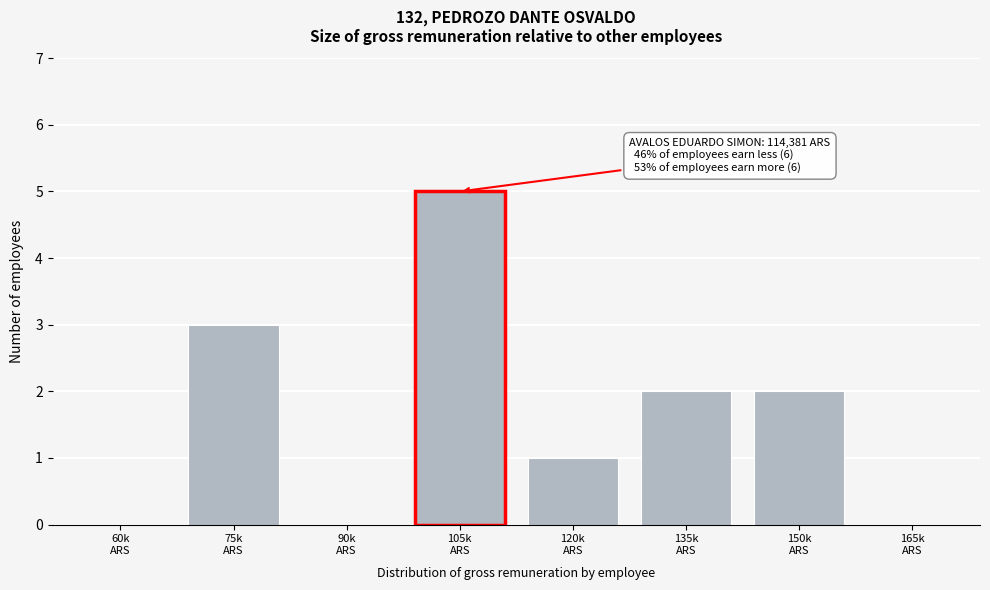

What is the sum of all values?

13